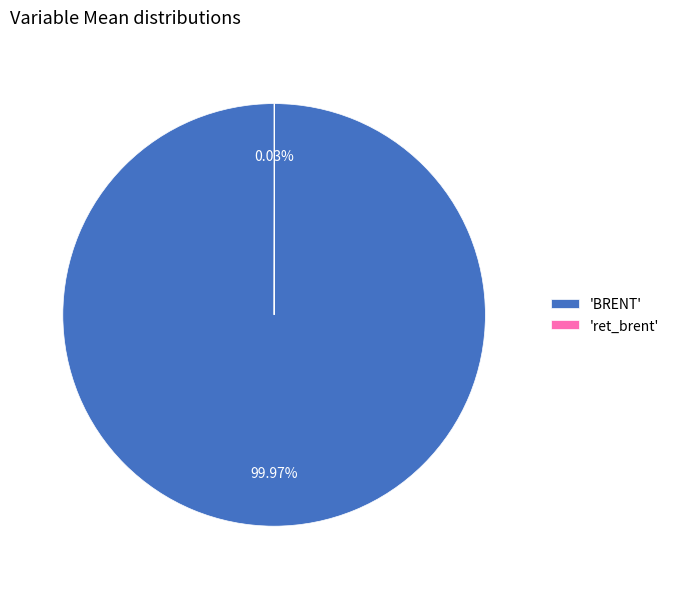

What is the majority slice?

'BRENT'